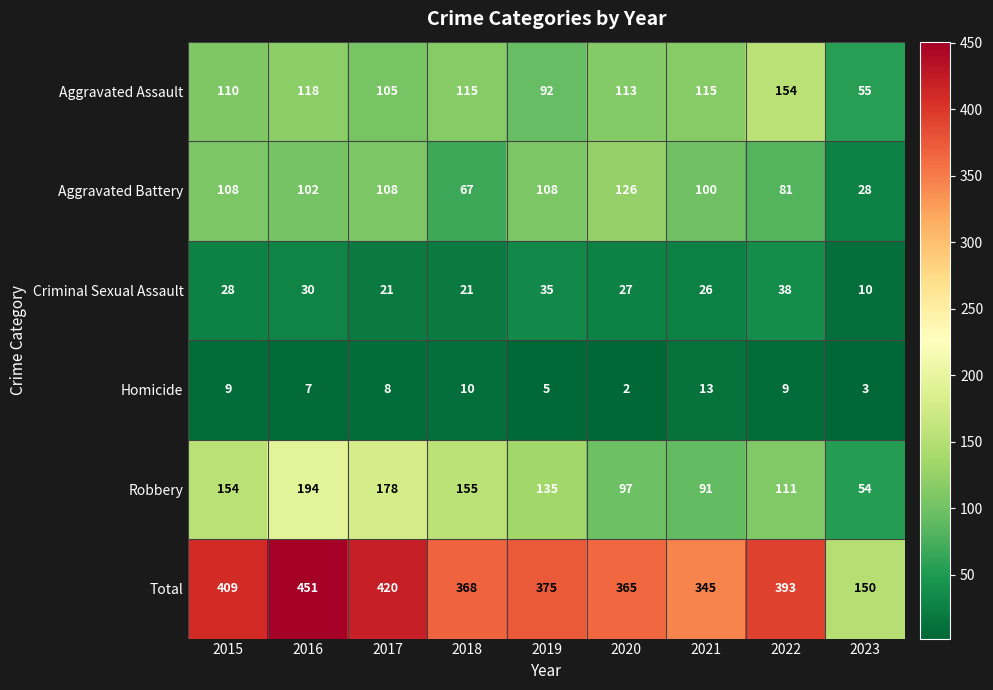

What is the difference between the highest and lowest values at 2021?

332